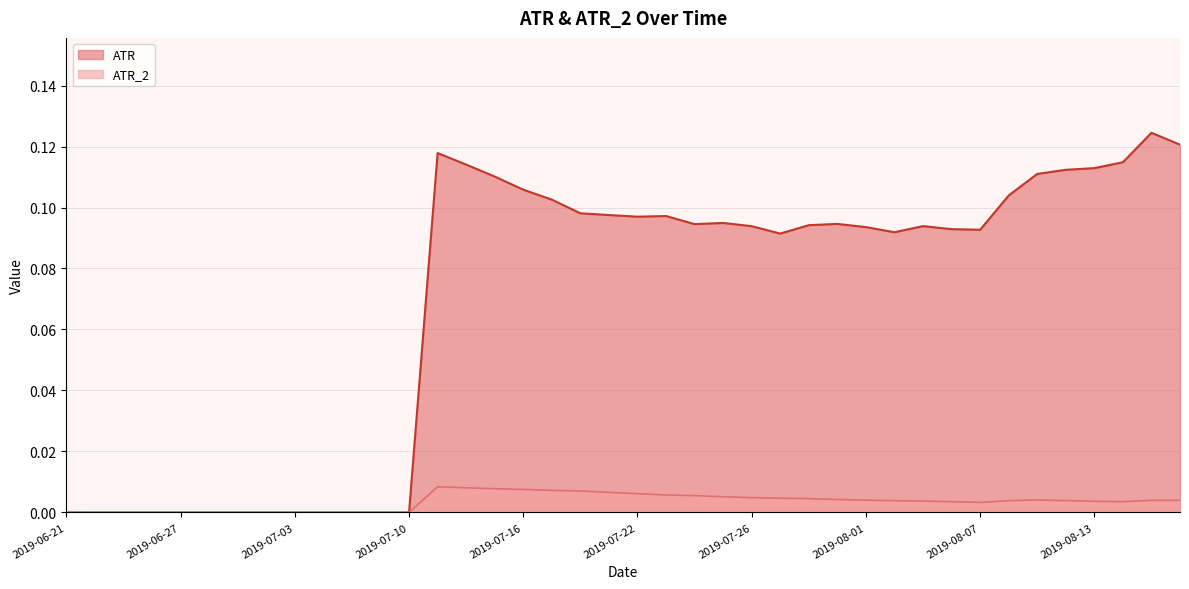

Rank the series by their average value, from highest to lowest.

ATR, ATR_2